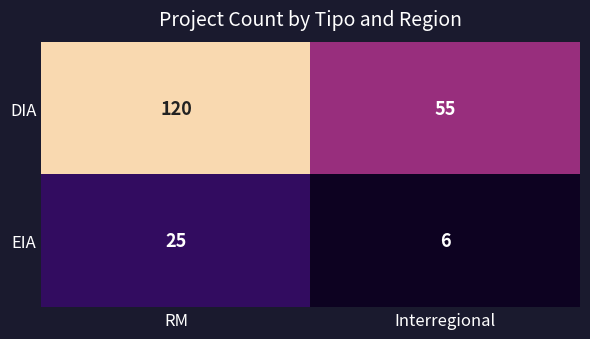

At which label is EIA closest to 15?

Interregional